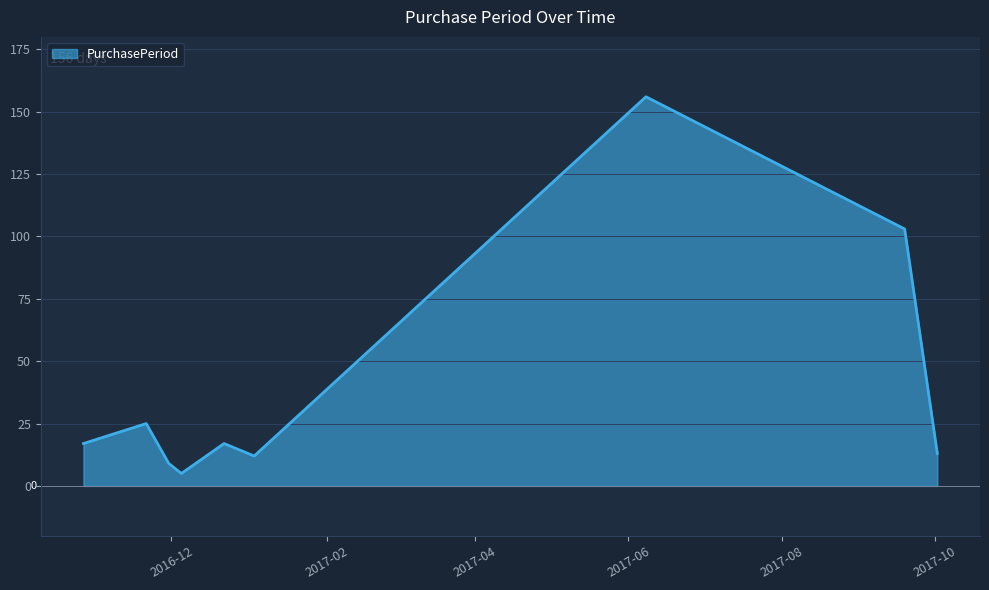

What is the difference between the maximum and minimum values?

151